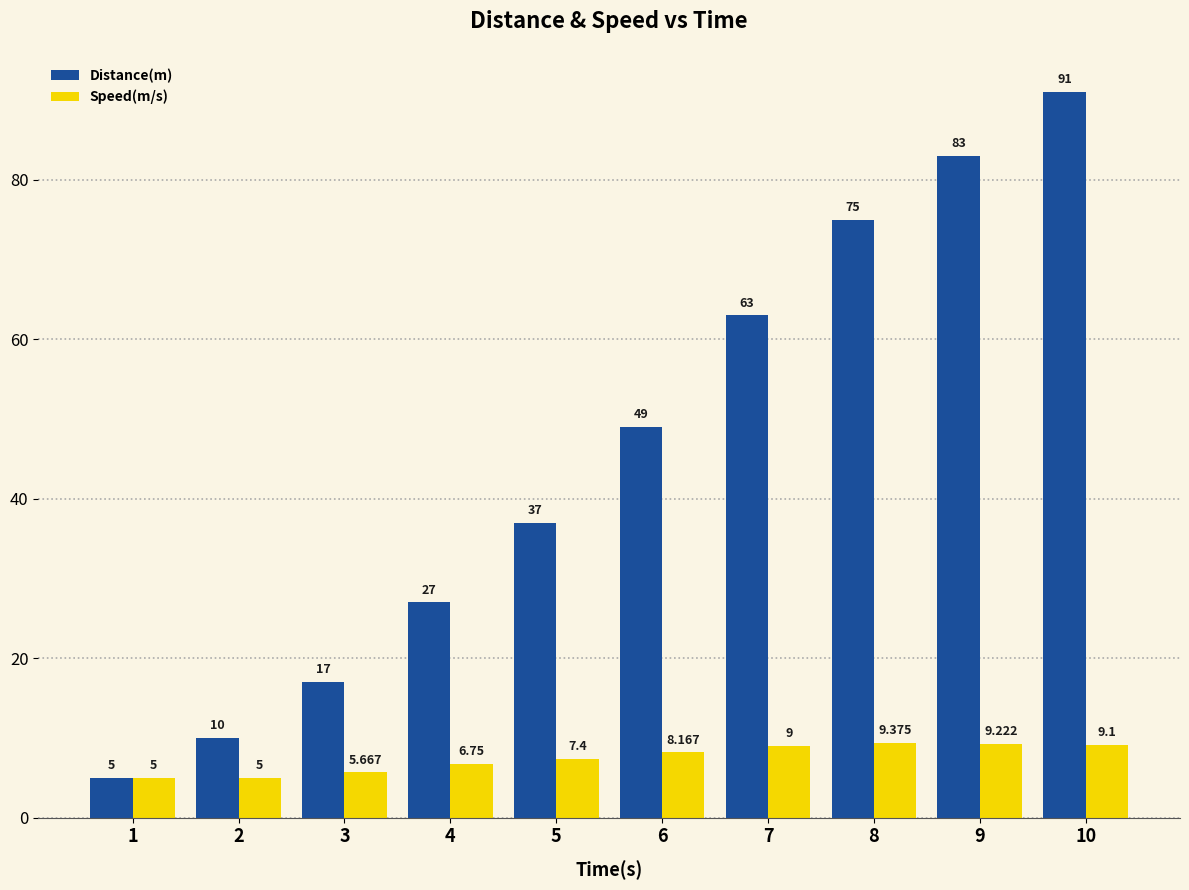

What is the minimum value shown in the chart?

5.0